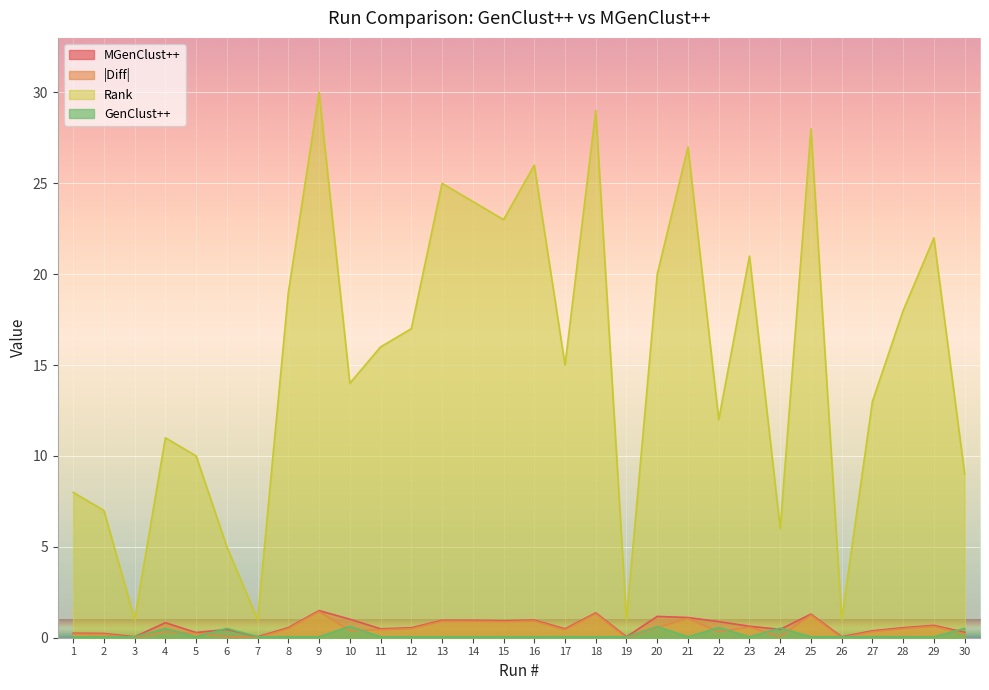

What is the total value across all series at 19?

1.1